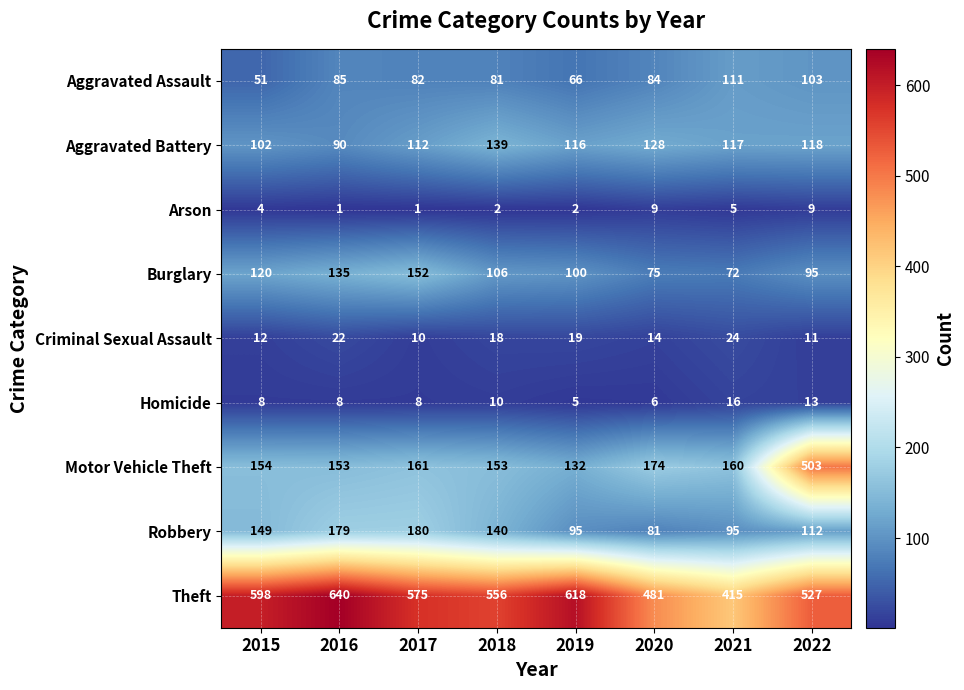

The value of Robbery at 2016 is 179. True or false?

True